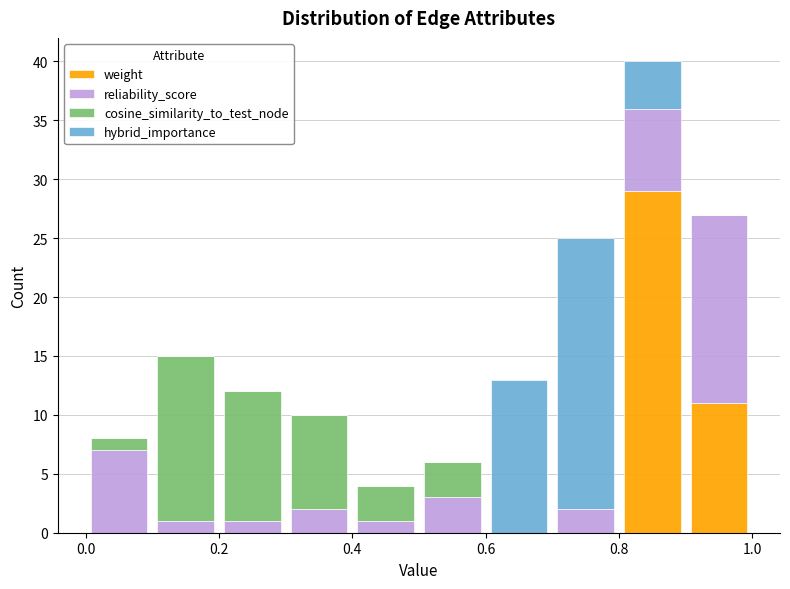

What is the total height of the stacked bar covering 0.6 to 0.7 on the x-axis? The values are not printed on the chart, so give them approximately, as read against the axis.

13